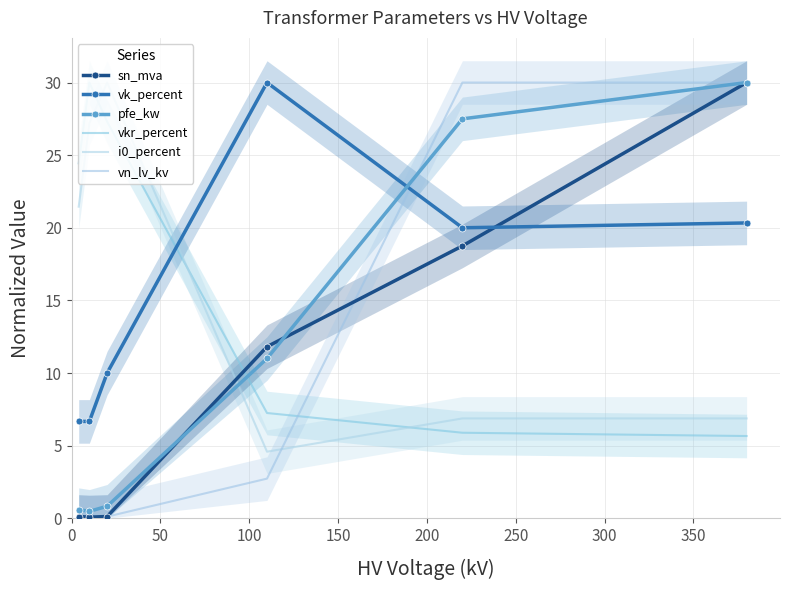

Which series changed the most between 100 and 250?

vn_lv_kv